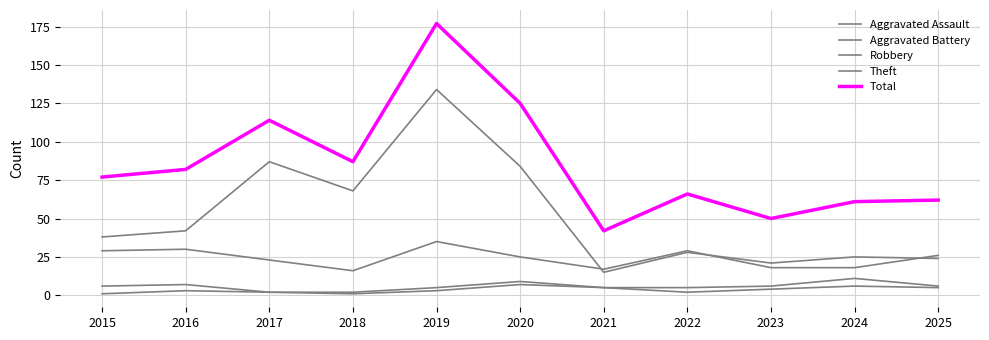

What is the minimum value for Robbery?

16